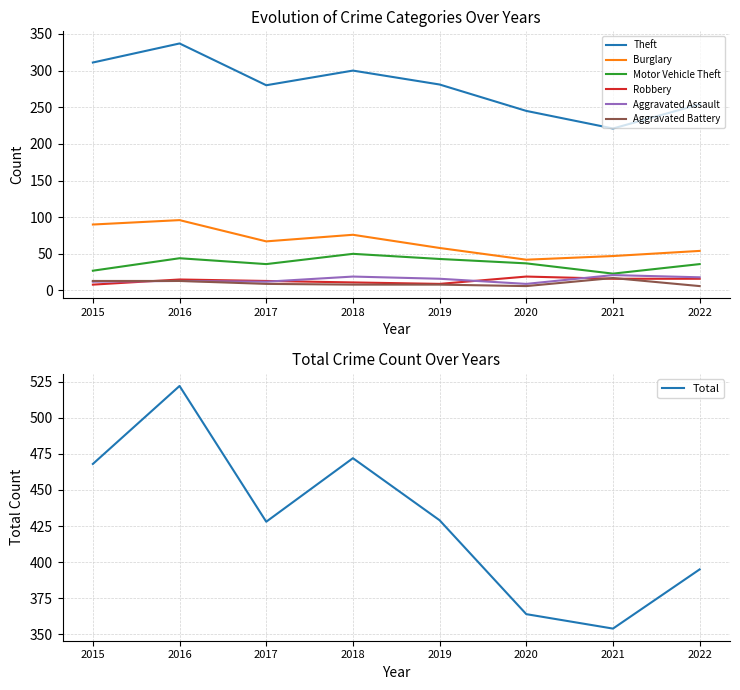

What is the greatest value displayed?

337